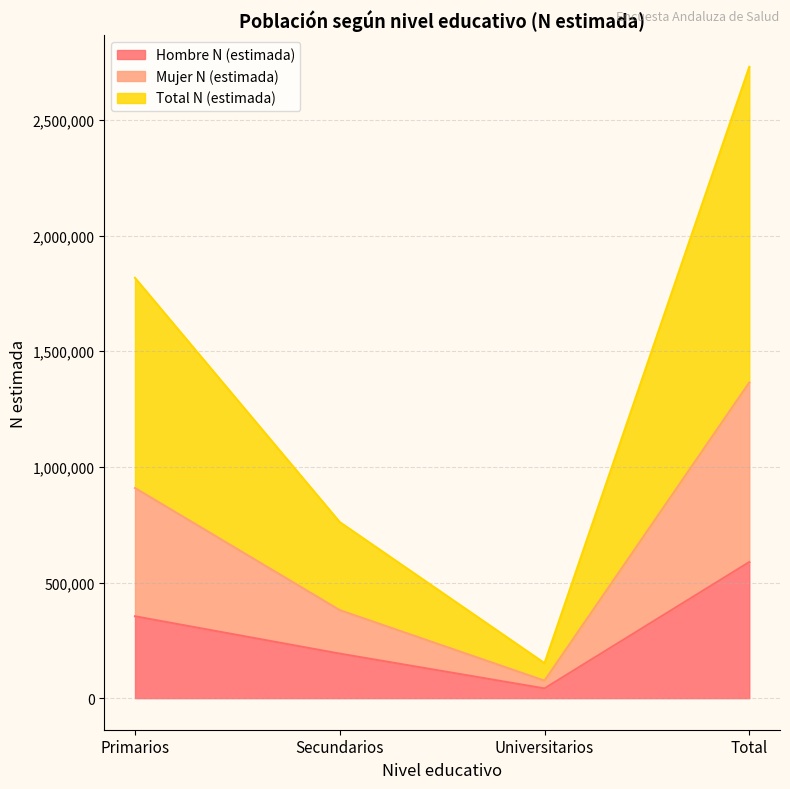

List the series in order of their overall mean, lowest first.

Hombre N (estimada), Mujer N (estimada), Total N (estimada)